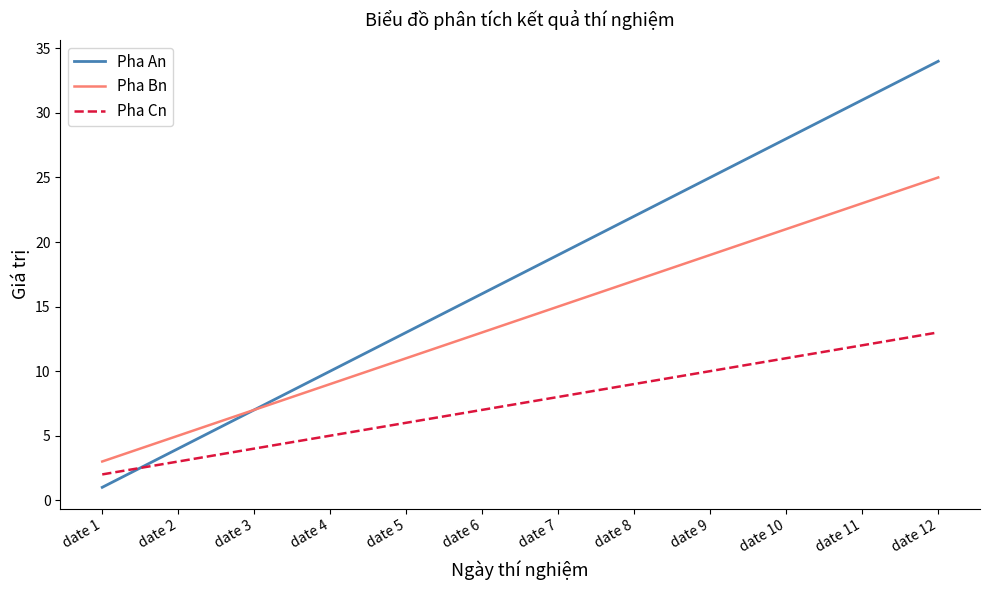

Is this an area chart (filled region under the line)?

No